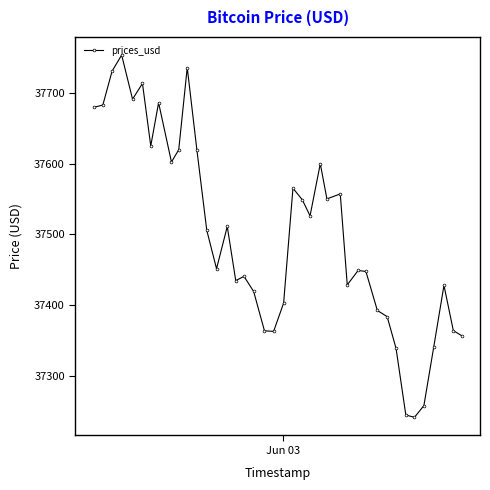

What is the value of the 21st point from the left?

37403.2